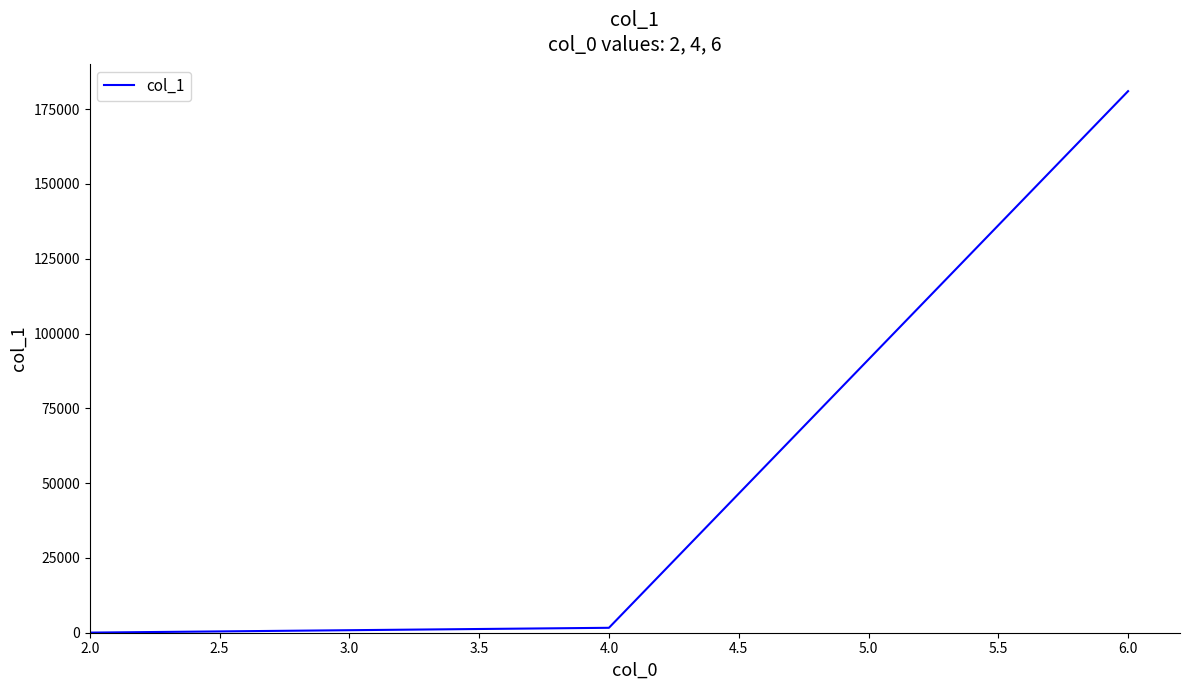

The value at 6.0 is 42627. True or false?

False